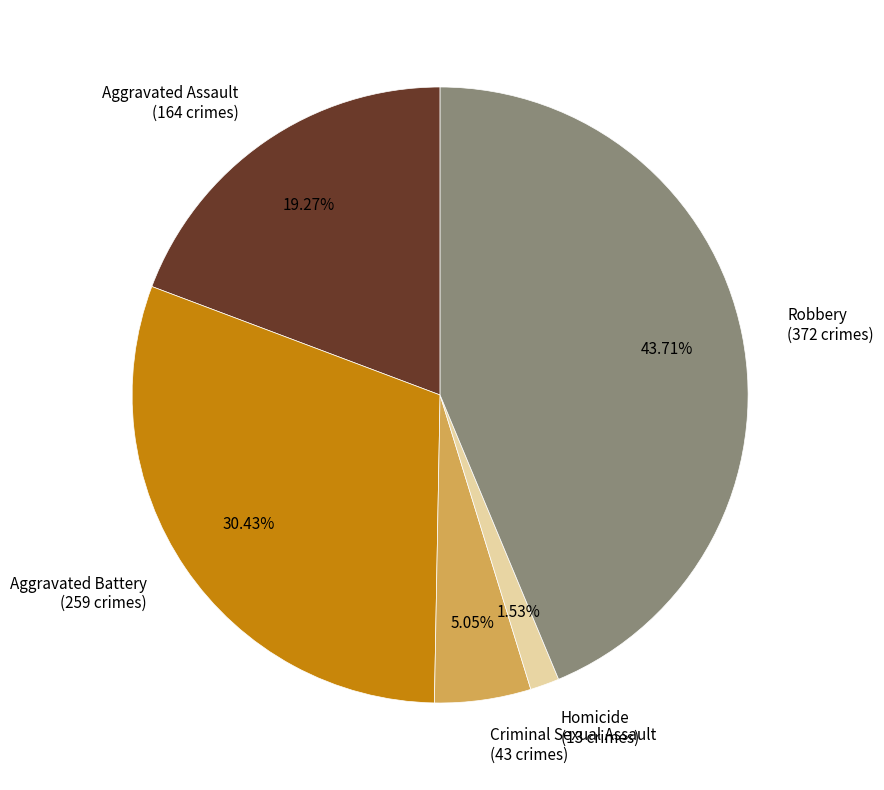

The Criminal Sexual Assault slice represents 5% of the pie. True or false?

True